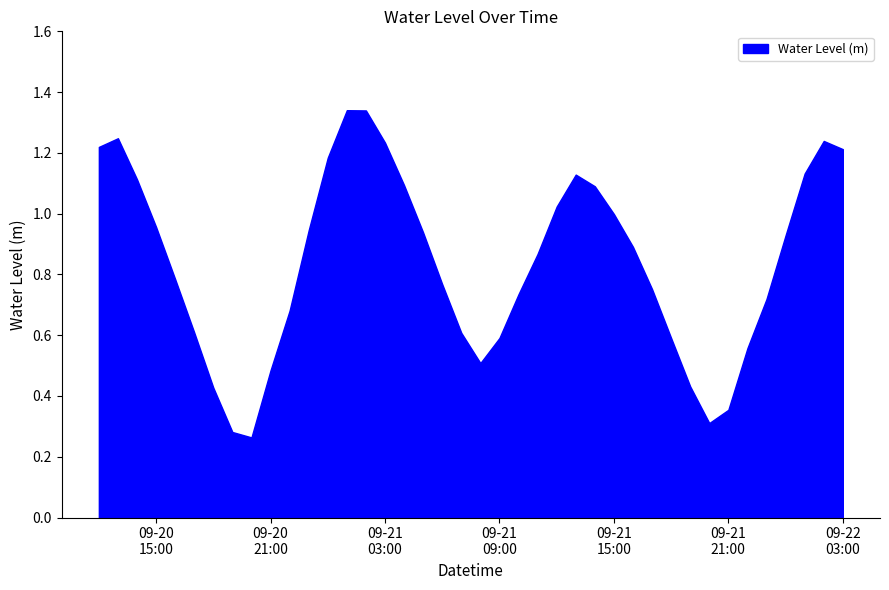

Reading right to left, extract all data points from this chart.

1.2	1.2	1.1	0.9	0.7	0.6	0.4	0.3	0.4	0.6	0.8	0.9	1.0	1.1	1.1	1.0	0.9	0.7	0.6	0.5	0.6	0.8	0.9	1.1	1.2	1.3	1.3	1.2	0.9	0.7	0.5	0.3	0.3	0.4	0.6	0.8	1.0	1.1	1.2	1.2